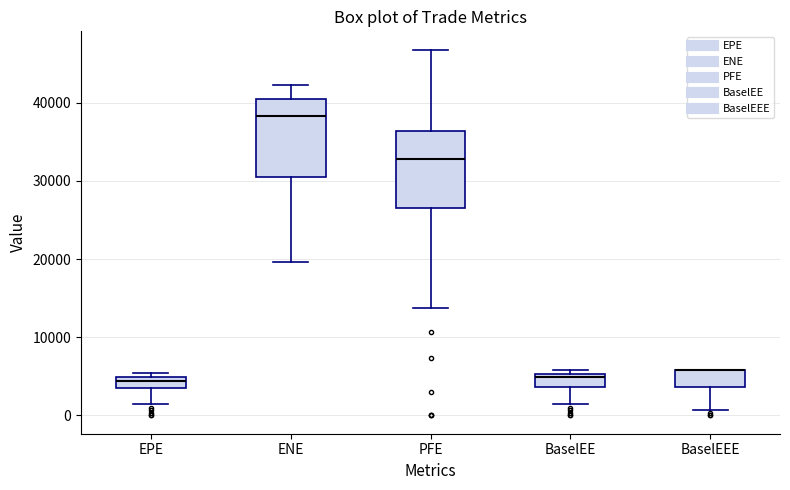

Where does the lower whisker of the box for BaselEE end on the y-axis? The values are not printed on the chart, so give them approximately, as read against the axis.

1000